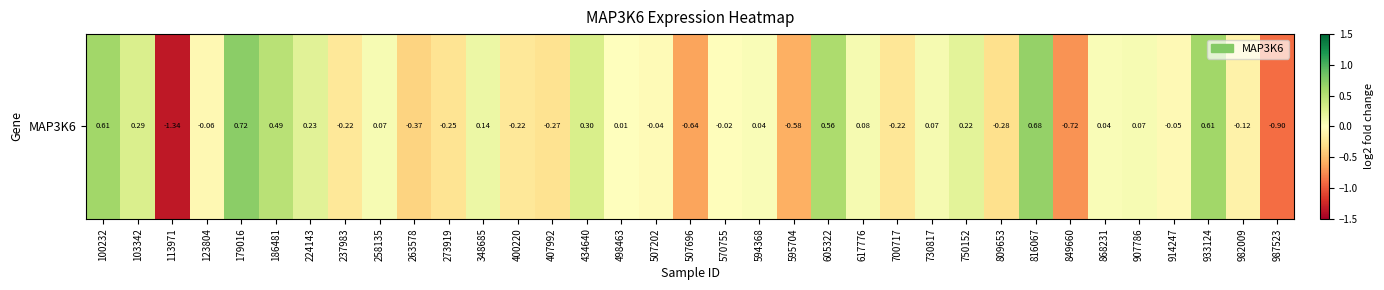

The value at 103342 is 0.1. True or false?

False